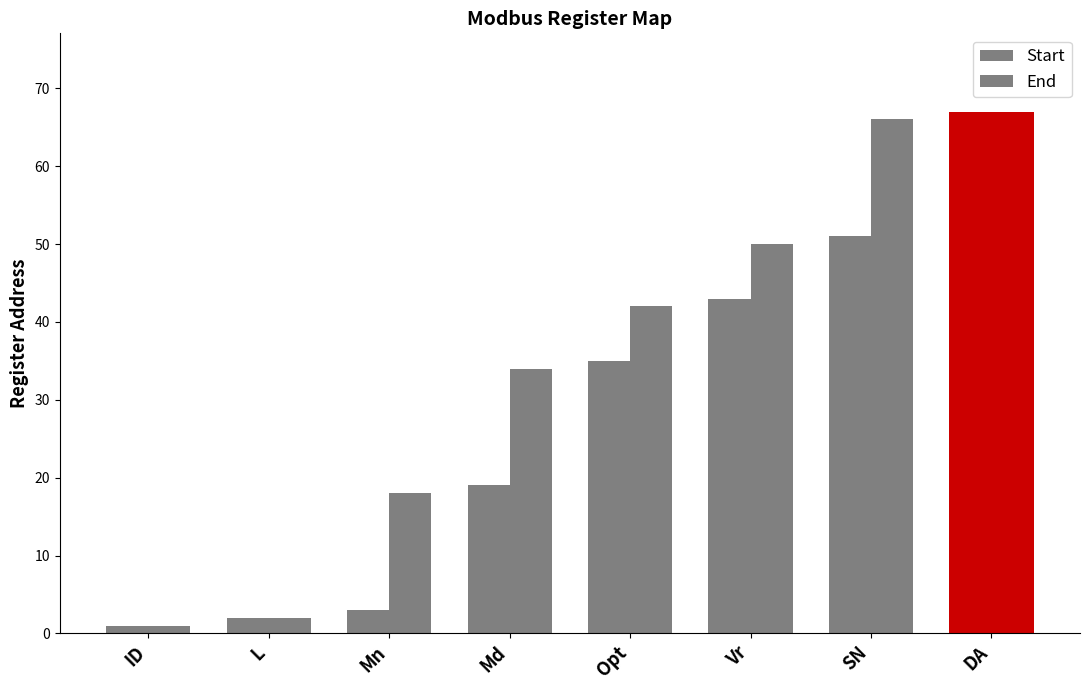

How many series are shown in this chart?

2